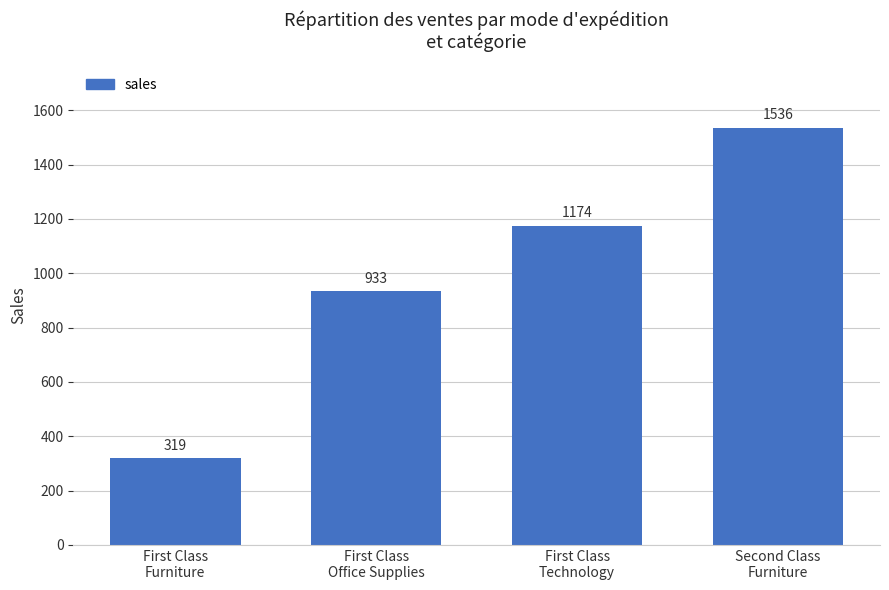

What is the difference between the values at First Class
Technology and Second Class
Furniture?

362